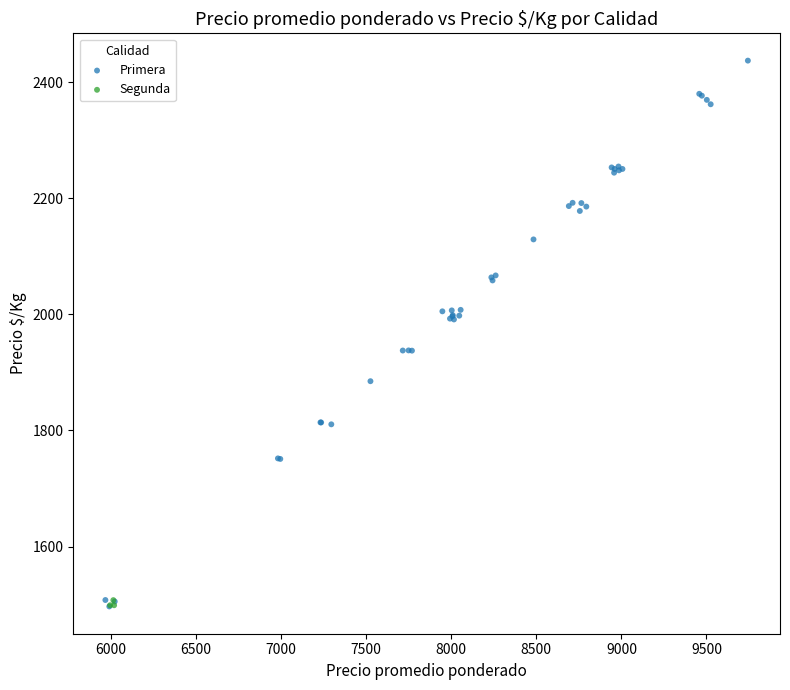

Which series has the widest spread of Y values?

Primera